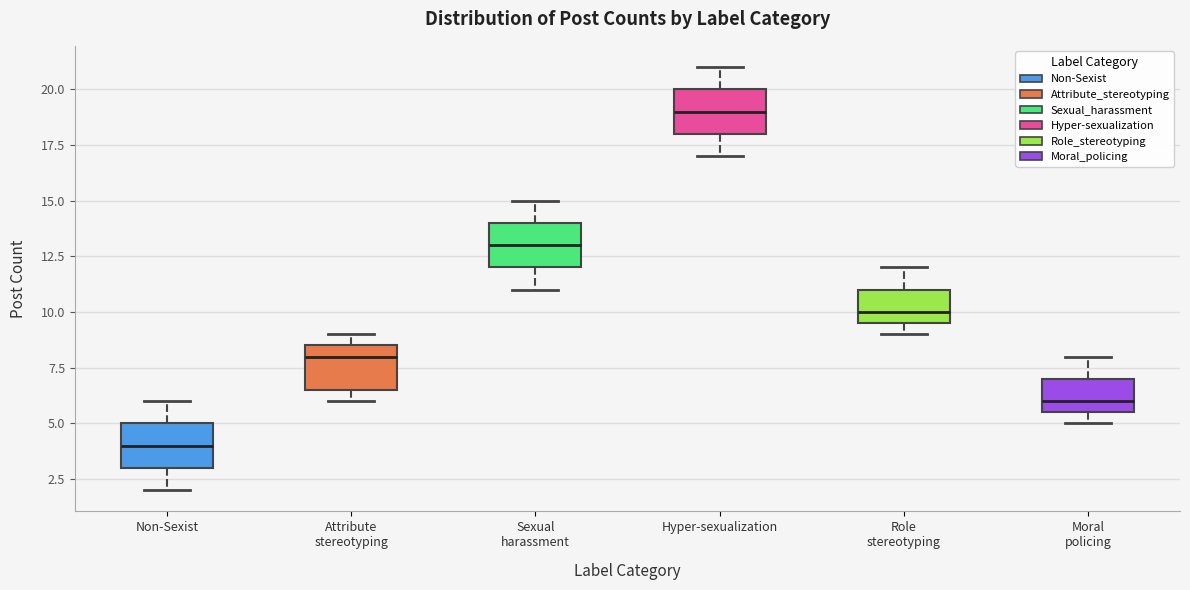

Reading left to right, read every box against the y-axis: the position of its median line, the range the box covers, and the ends of its whiskers. The values are not printed on the chart, so give them approximately, as read against the axis.

Non-Sexist: median 4.0, box 3.0 to 5.0, whiskers 2.0 to 6.0
Attribute stereotyping: median 8.0, box 6.5 to 8.5, whiskers 6.0 to 9.0
Sexual harassment: median 13.0, box 12.0 to 14.0, whiskers 11.0 to 15.0
Hyper-sexualization: median 19.0, box 18.0 to 20.0, whiskers 17.0 to 21.0
Role stereotyping: median 10.0, box 9.5 to 11.0, whiskers 9.0 to 12.0
Moral policing: median 6.0, box 5.5 to 7.0, whiskers 5.0 to 8.0